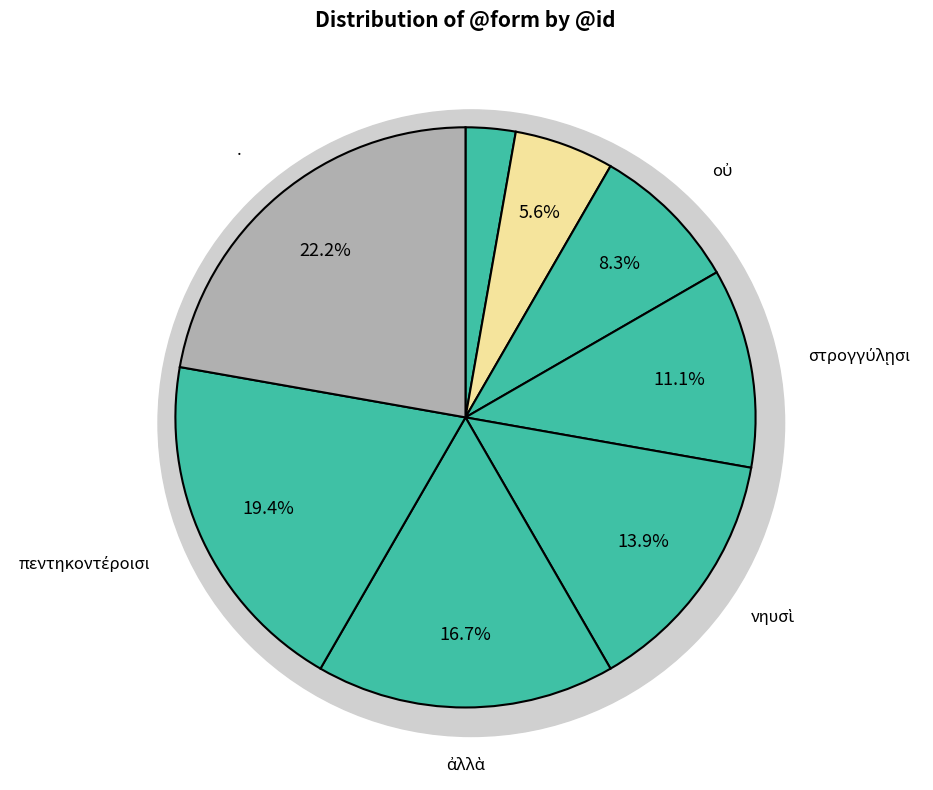

To the nearest percent, what is the combined percentage of οὐ and ἀλλὰ?

25%